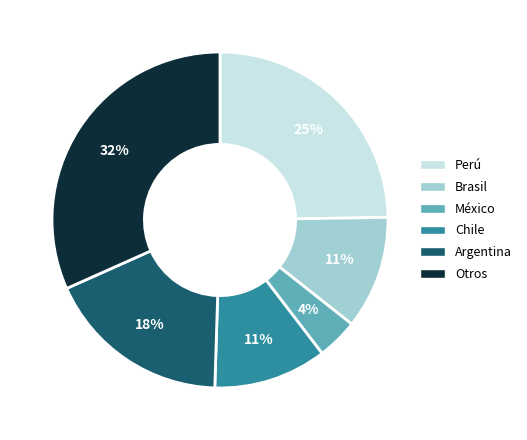

How many segments does this pie chart have?

6